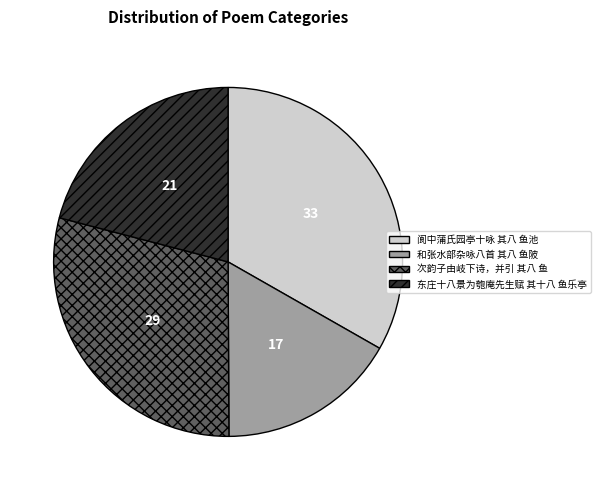

True or false: 阆中蒲氏园亭十咏 其八 鱼池 accounts for 33% of the total.

True